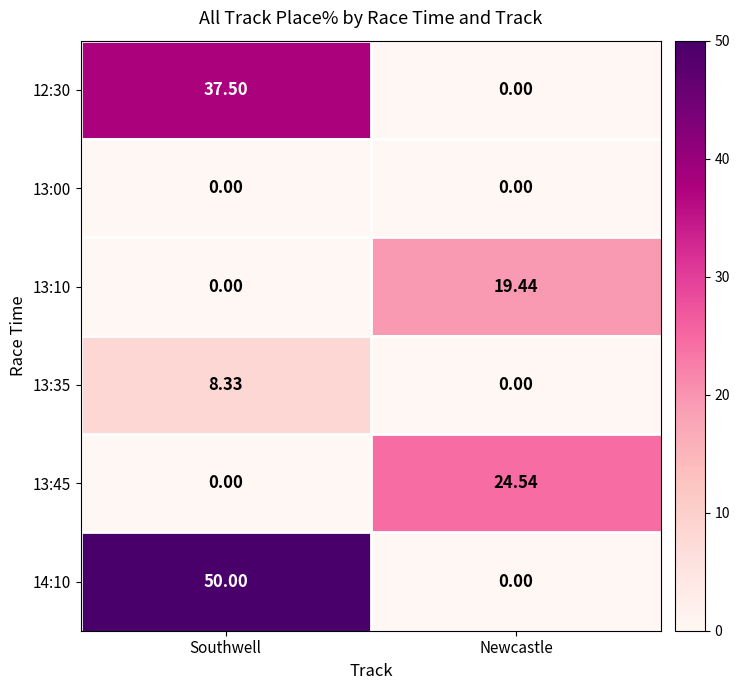

Which category has the highest value in the 13:45 series?

Newcastle